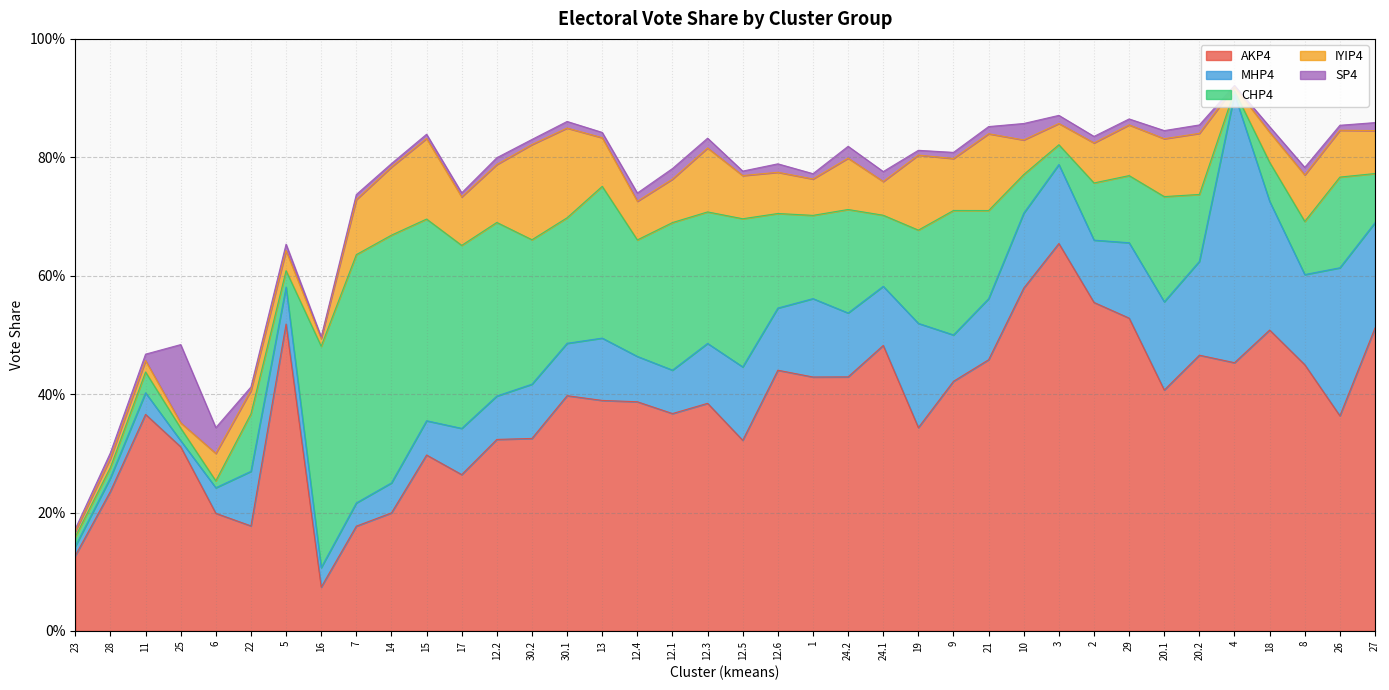

True or false: MHP4 and CHP4 cross at least once.

True